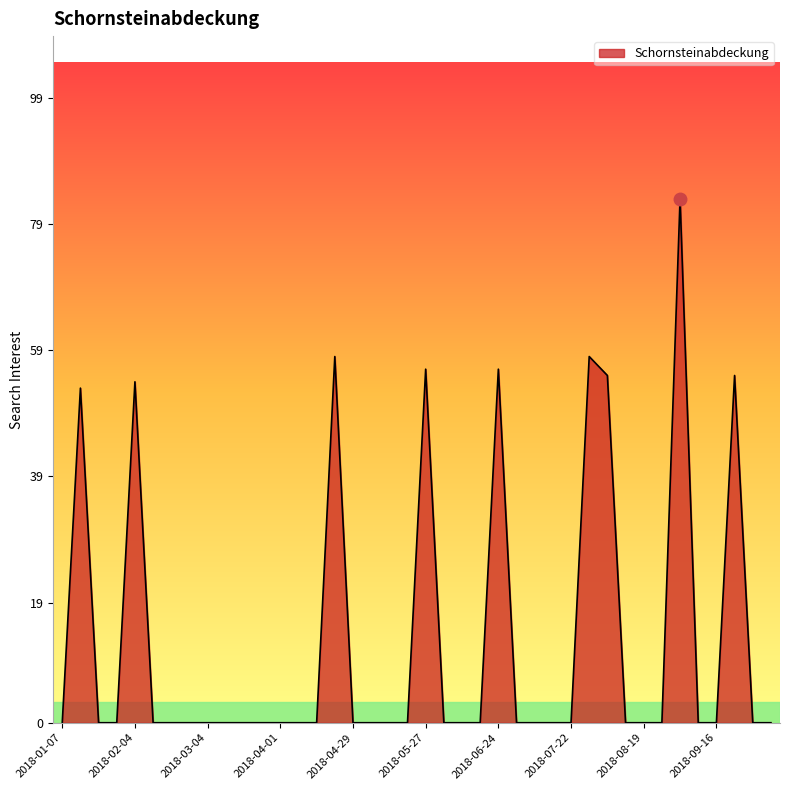

What is the maximum value shown in the chart?

83